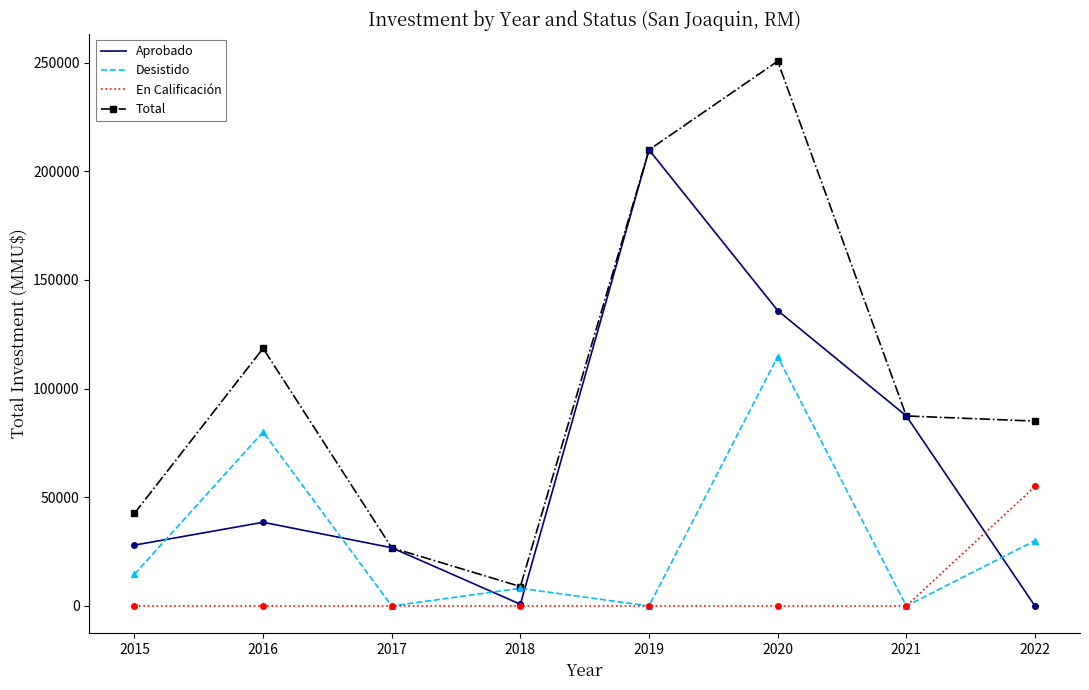

Which series has the largest range (max minus min)?

Total